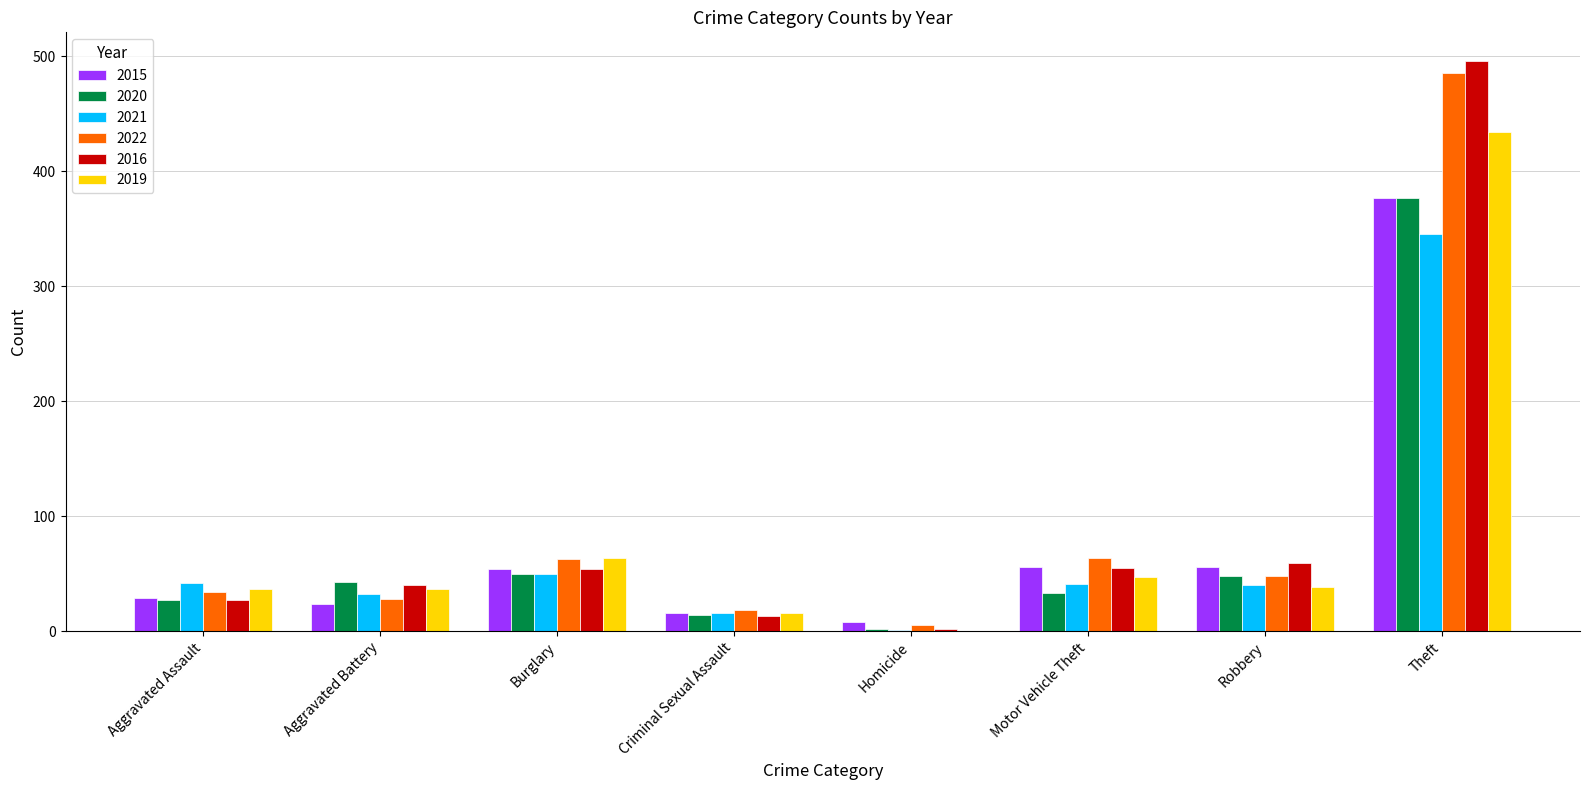

What is the highest value of the 2019 series?

434